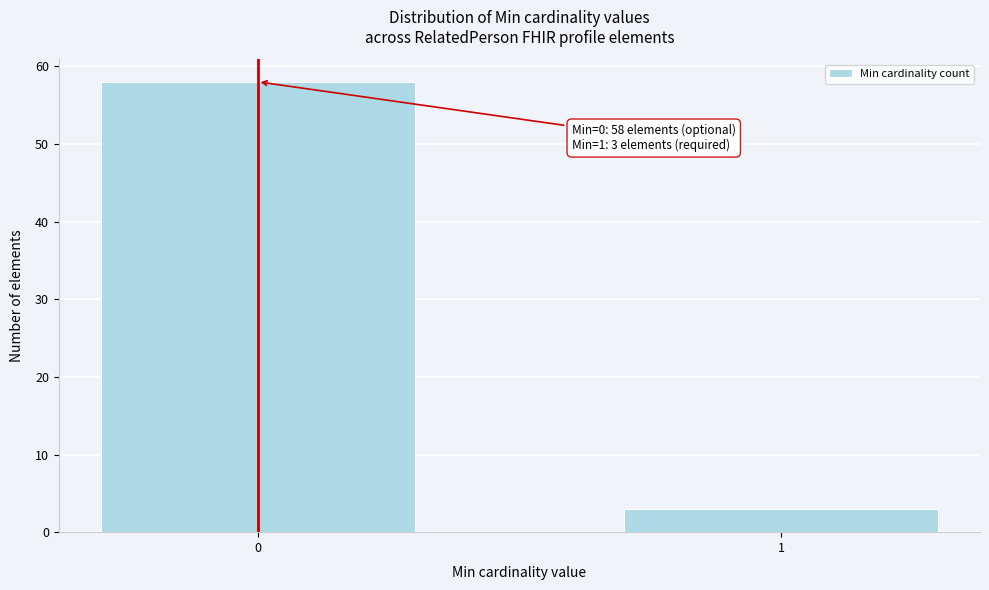

Reading right to left, extract all data points from this chart.

3	58